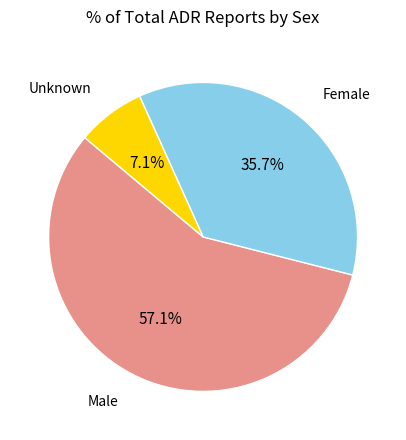

Does any single category account for the majority?

Yes